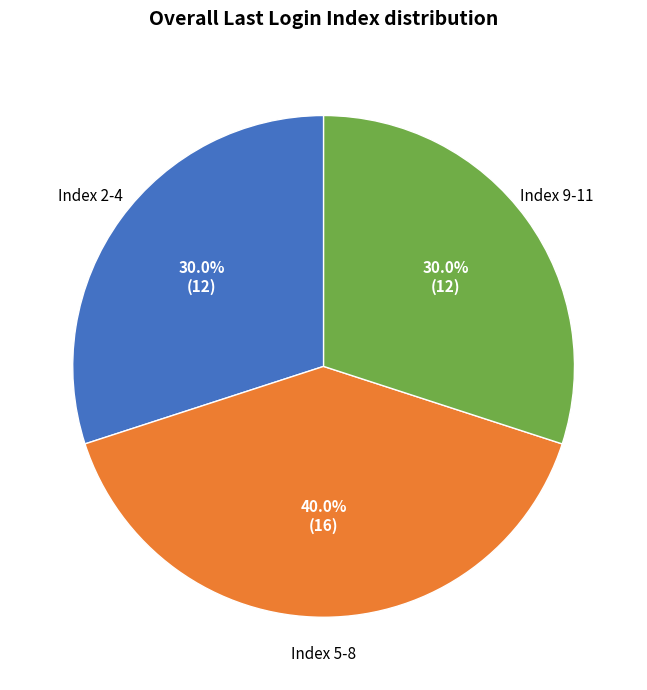

Is there any slice that represents more than half of the pie?

No